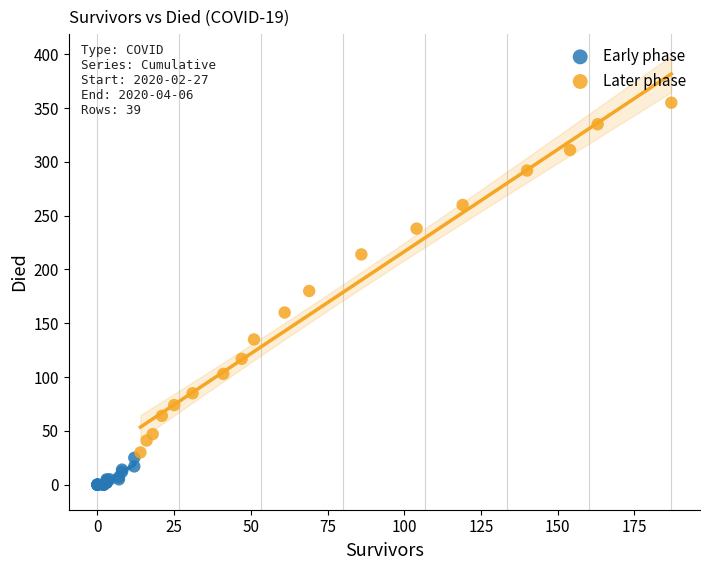

Which series reaches the minimum Y coordinate?

Early phase